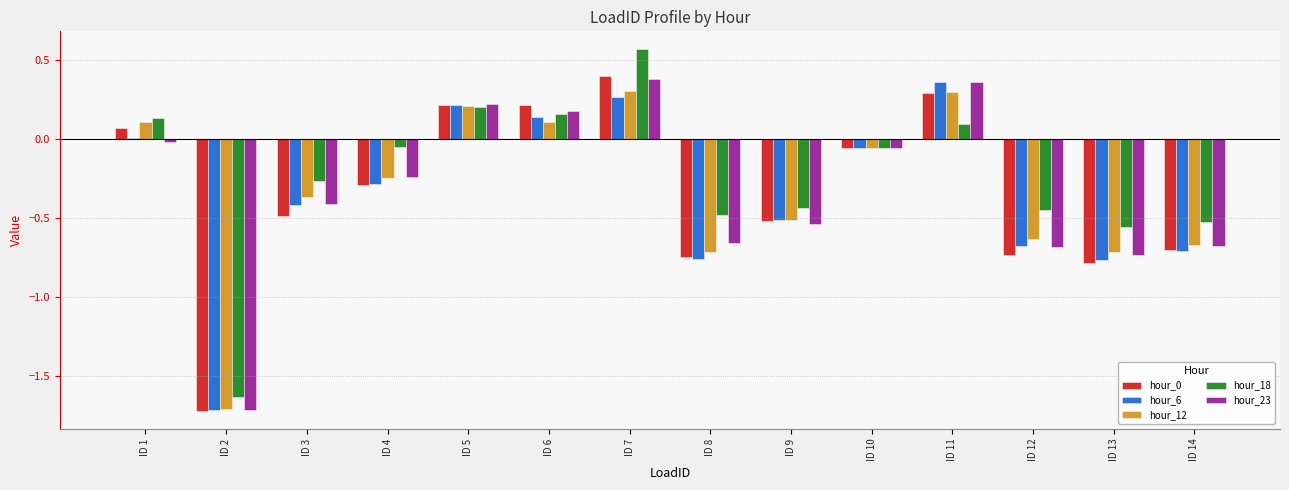

What is the difference between the maximum and second lowest values in the hour_0 series?

1.2